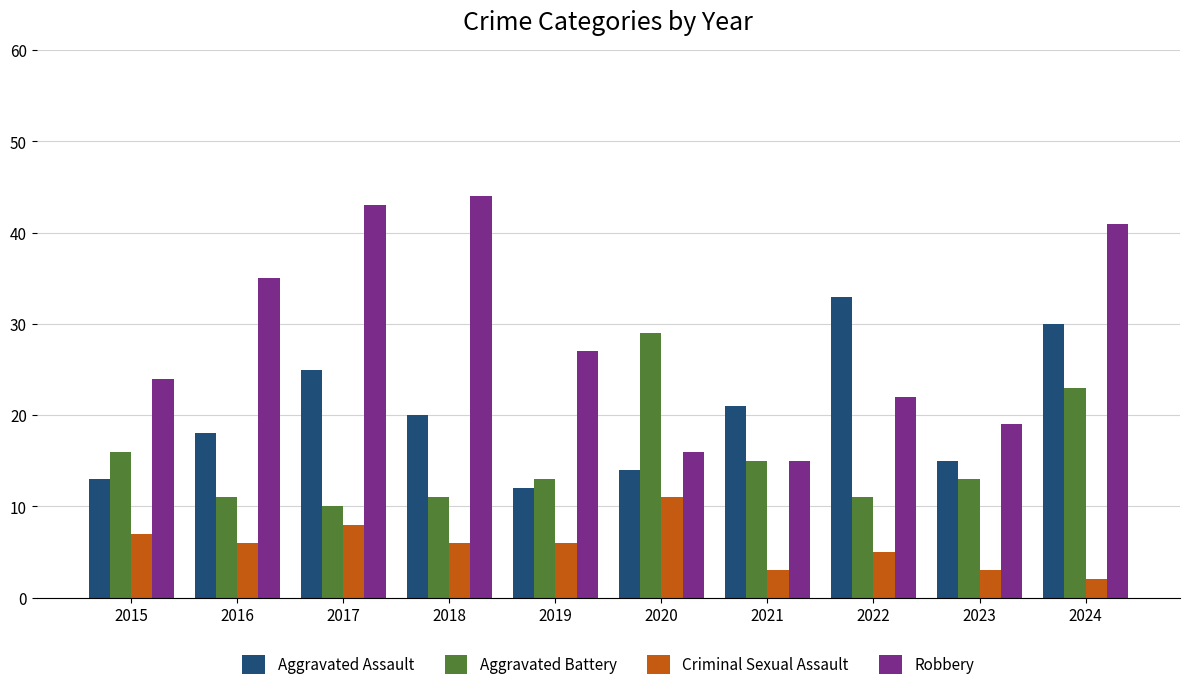

What is the value of the Aggravated Assault bar at the 5th from the left?

12